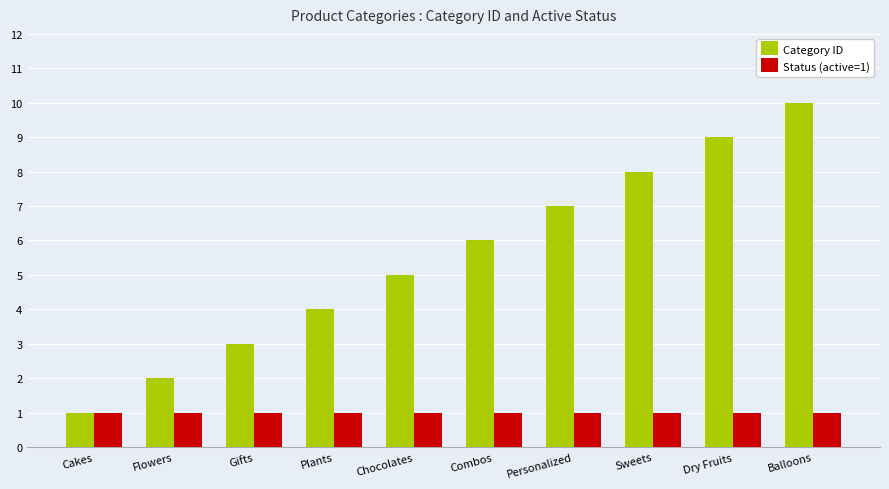

Is the value of Category ID at Plants greater than the value of Status (active=1) at Plants?

Yes